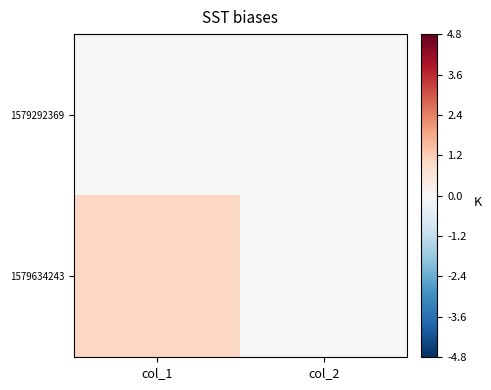

Reading left to right, list all the values displayed in this chart.

1579292369: col_1=0	col_2=0
1579634243: col_1=1	col_2=0